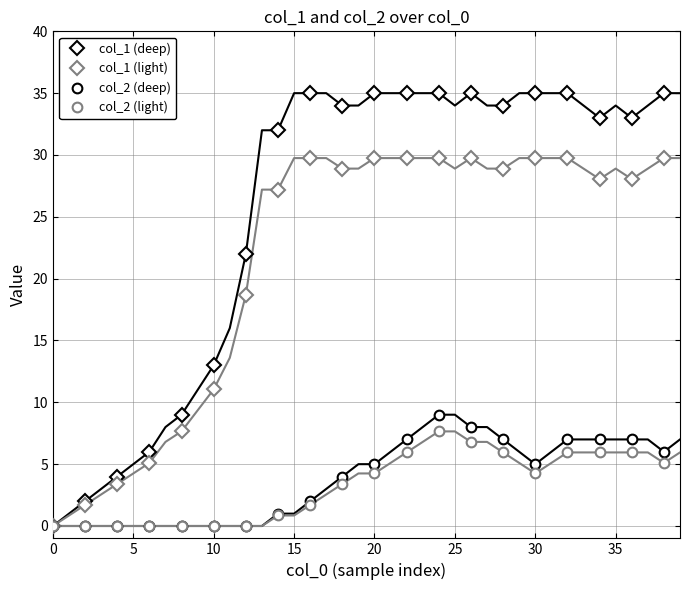

The col_1 (light) series shows 51.3 at 30. True or false?

False